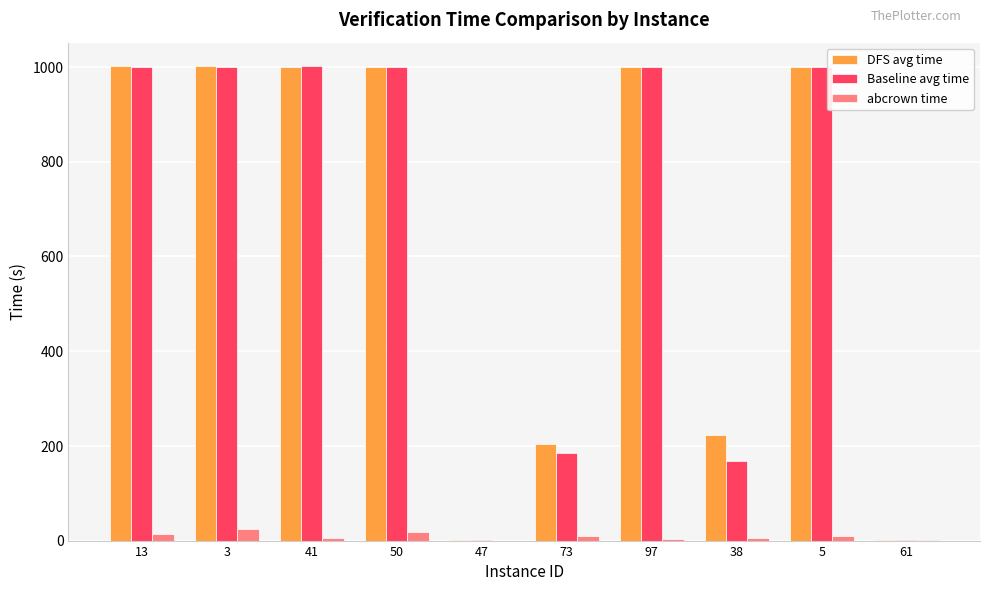

What is the sum of the DFS avg time values at 5 and 38?

1223.9